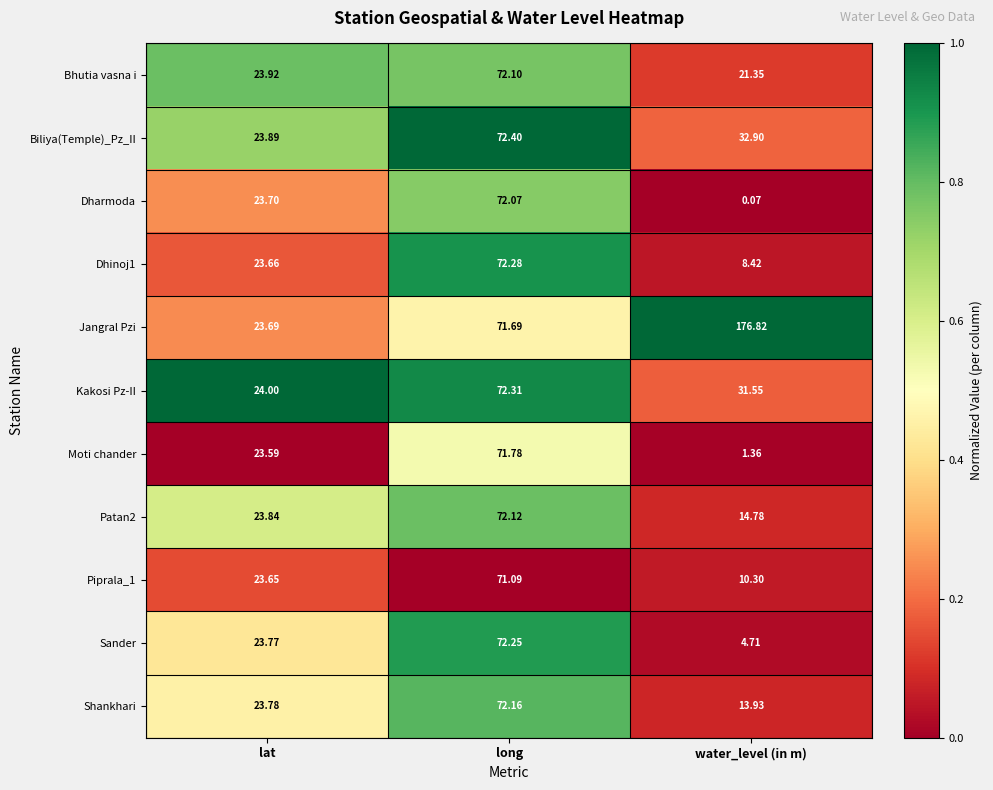

List the labels in order of Bhutia vasna i value, smallest first.

water_level (in m), lat, long